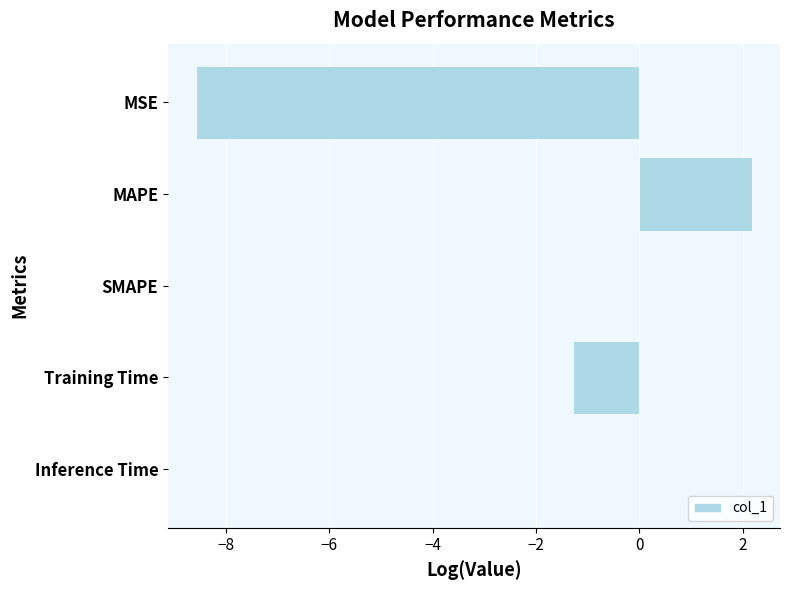

How many series are shown in this chart?

1